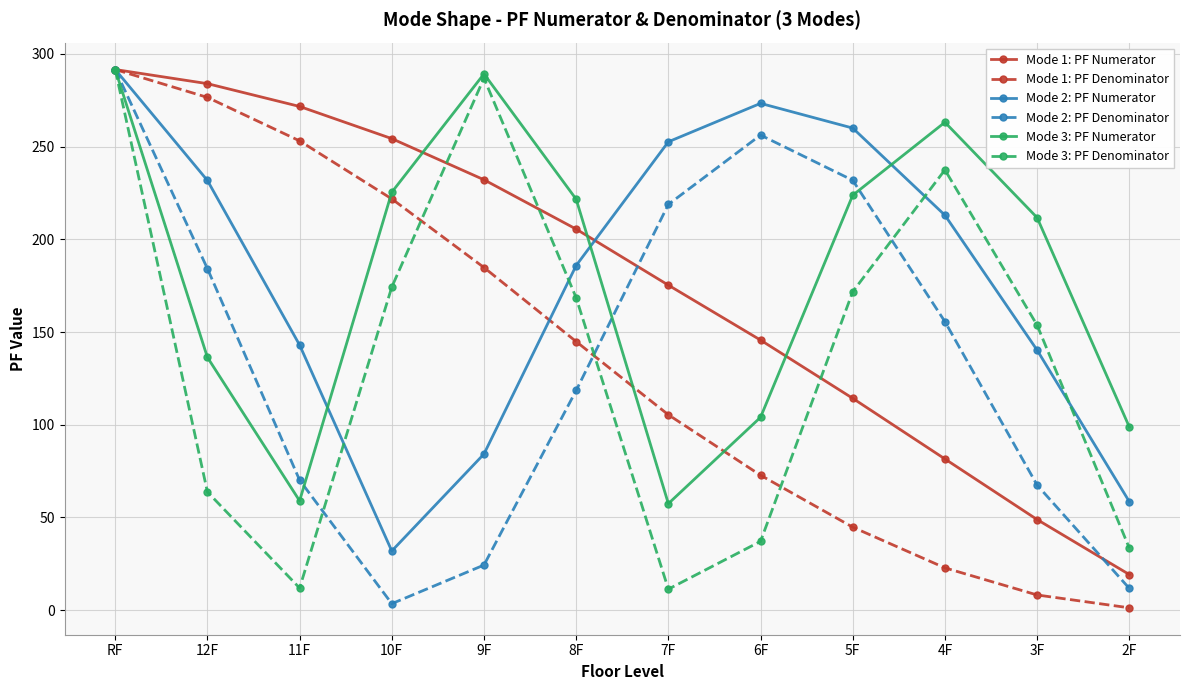

What is the maximum value shown in the chart?

291.6